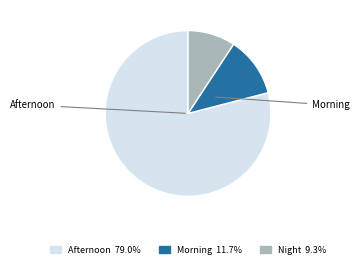

Does any single category account for the majority?

Yes